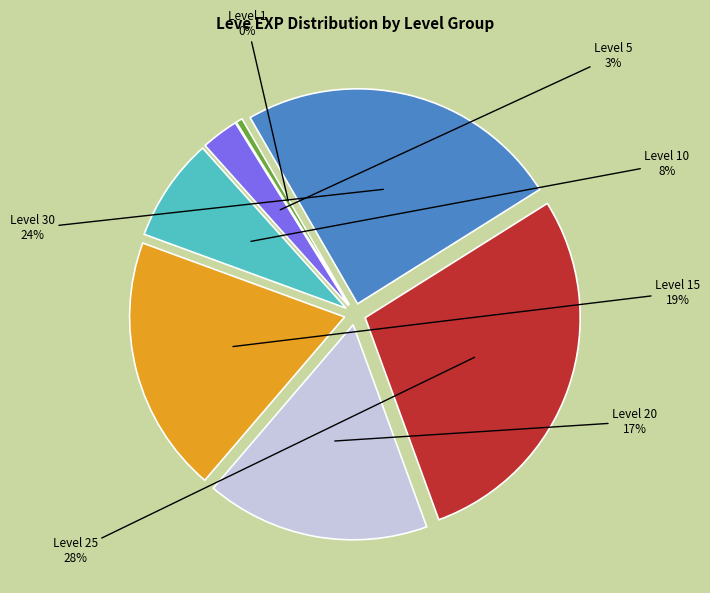

Between Level 25 and Level 5, which is larger?

Level 25